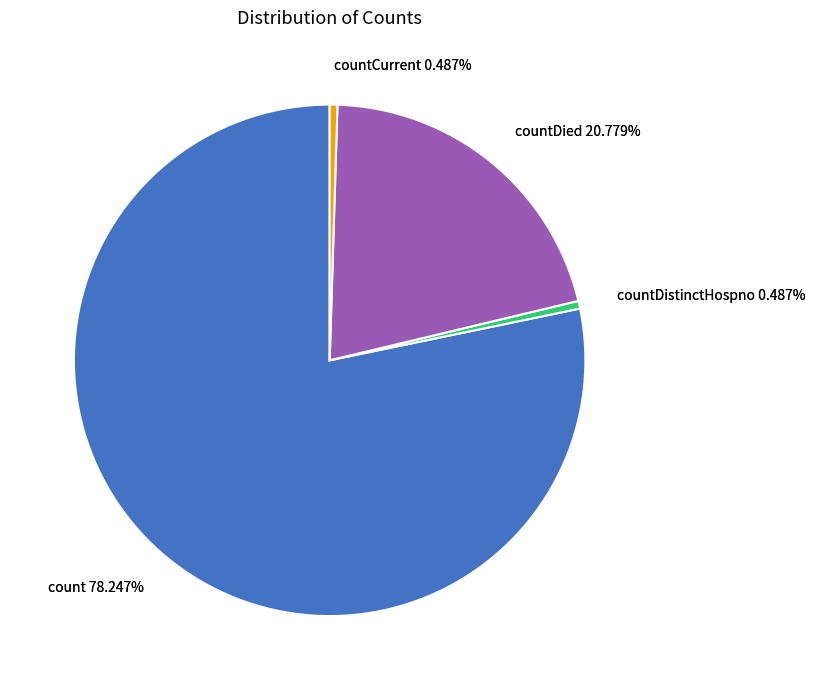

Combined, do countCurrent and countDied account for over 50%?

No